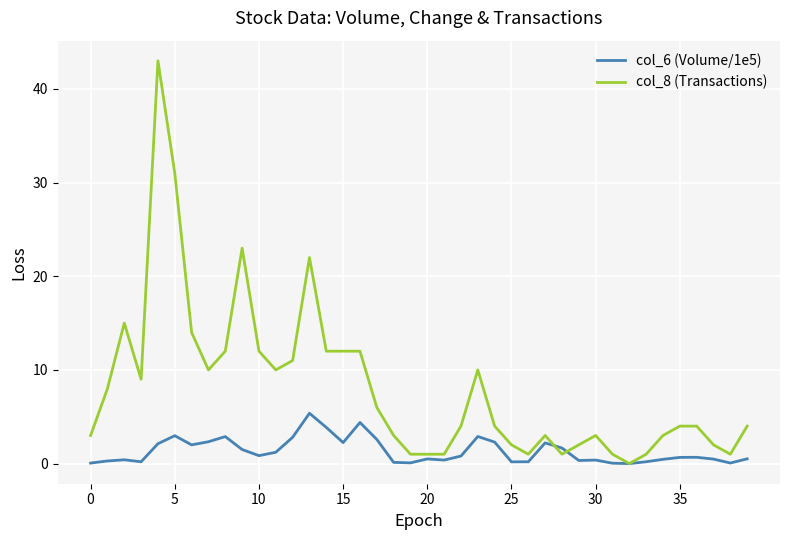

What are all the series names shown in the legend?

col_6 (Volume/1e5), col_8 (Transactions)